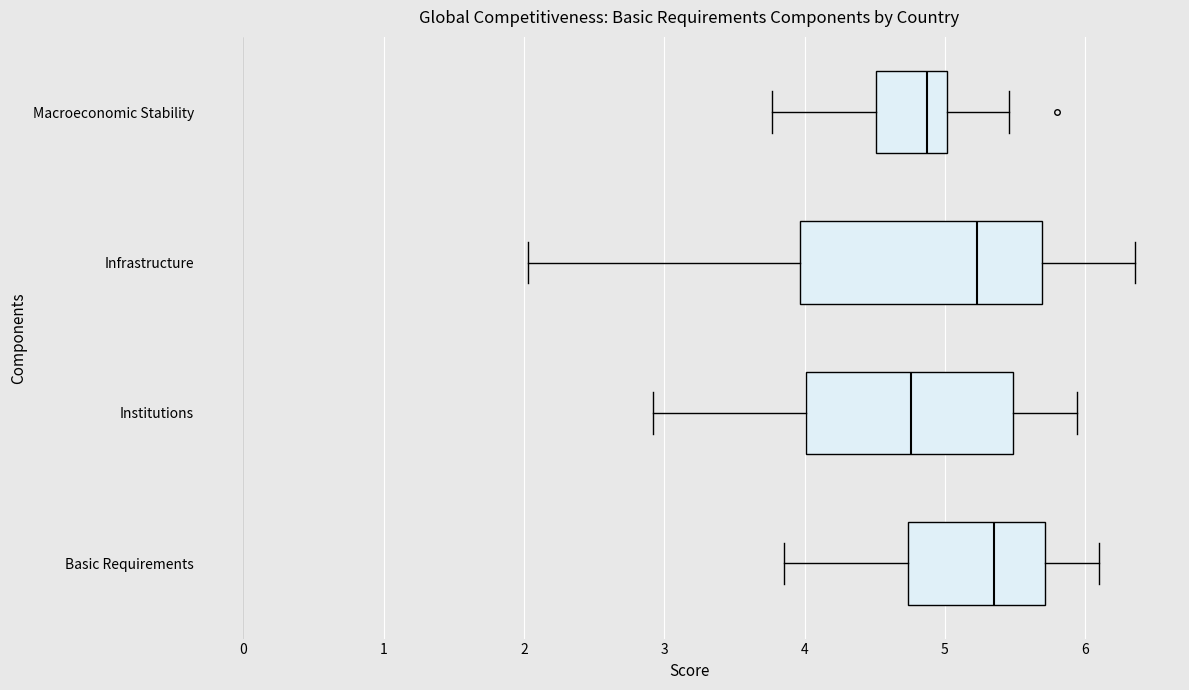

Reading bottom to top, read every box against the x-axis: the position of its median line, the range the box covers, and the ends of its whiskers. The values are not printed on the chart, so give them approximately, as read against the axis.

Basic Requirements: median 5.3, box 4.7 to 5.7, whiskers 3.9 to 6.1
Institutions: median 4.8, box 4.0 to 5.5, whiskers 2.9 to 5.9
Infrastructure: median 5.2, box 4.0 to 5.7, whiskers 2.0 to 6.4
Macroeconomic Stability: median 4.9, box 4.5 to 5.0, whiskers 3.8 to 5.5